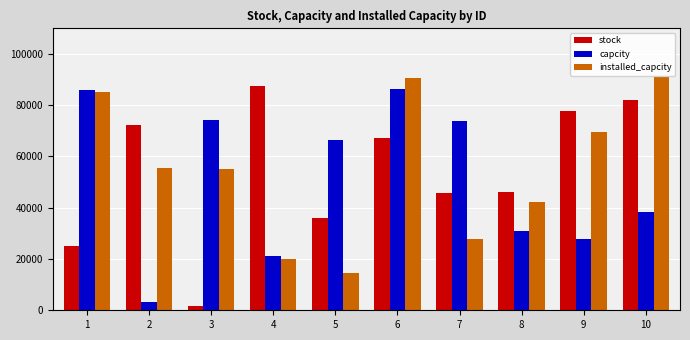

At how many categories does at least one series exceed 9845?

10